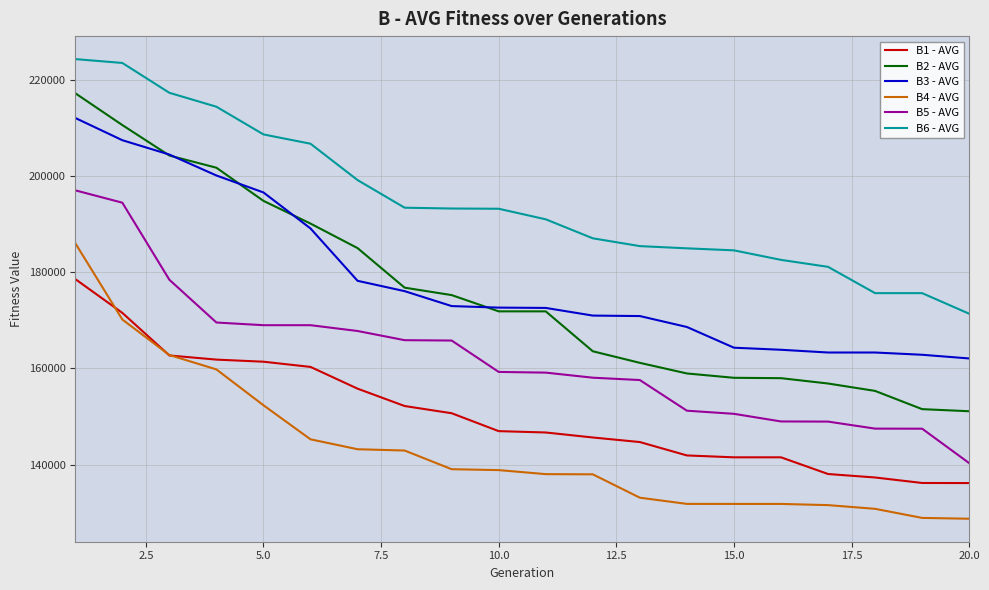

What is the sum of all B6 - AVG values?

3894274.9